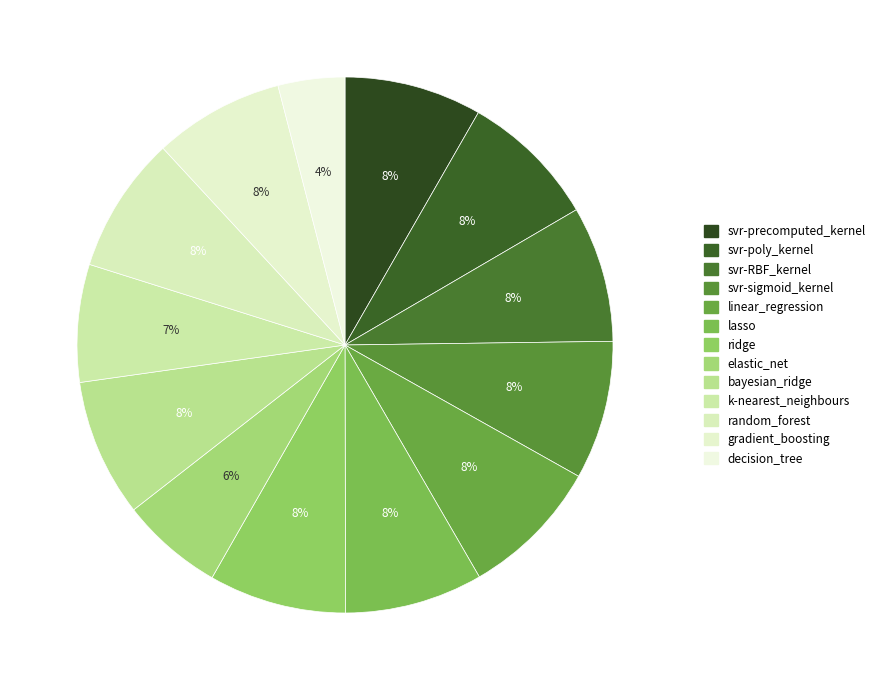

Is there any slice that represents more than half of the pie?

No